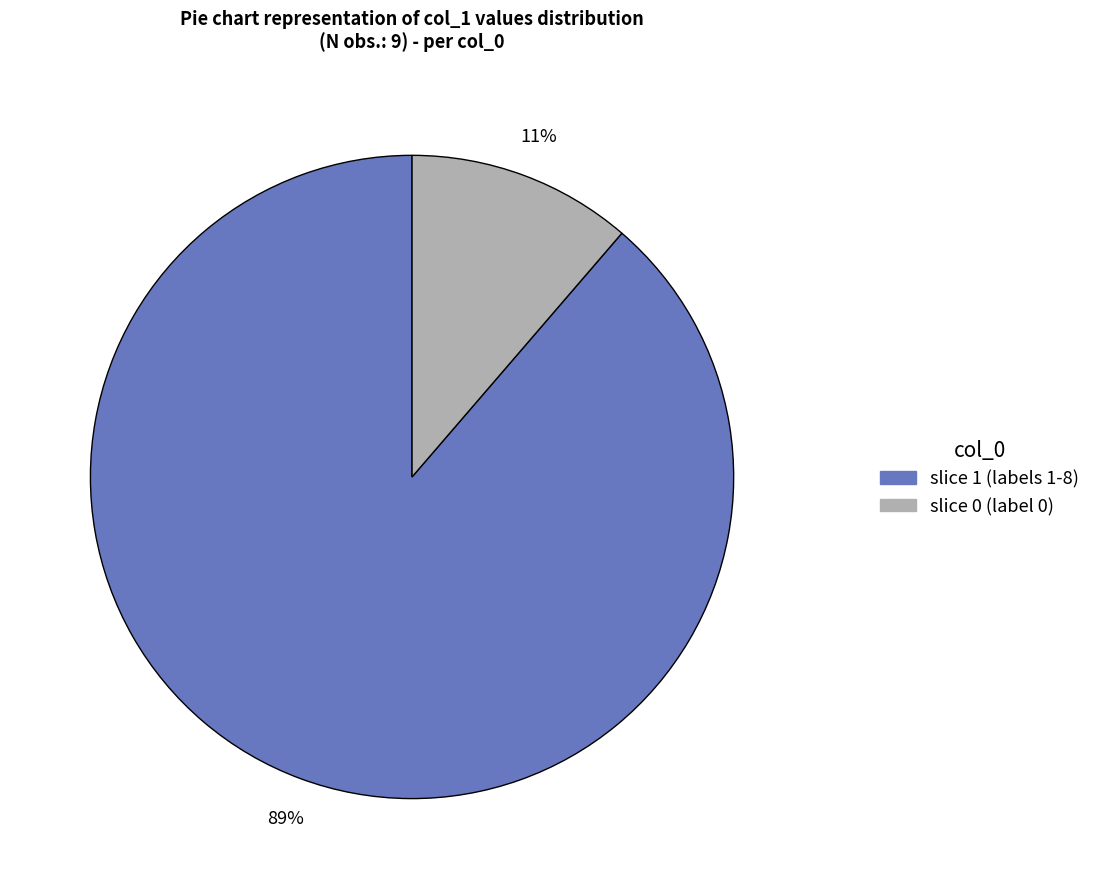

Is there a majority slice in this chart?

Yes